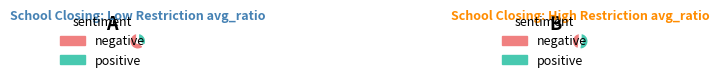

What percentage do 3 and 0 together represent?

50.1%